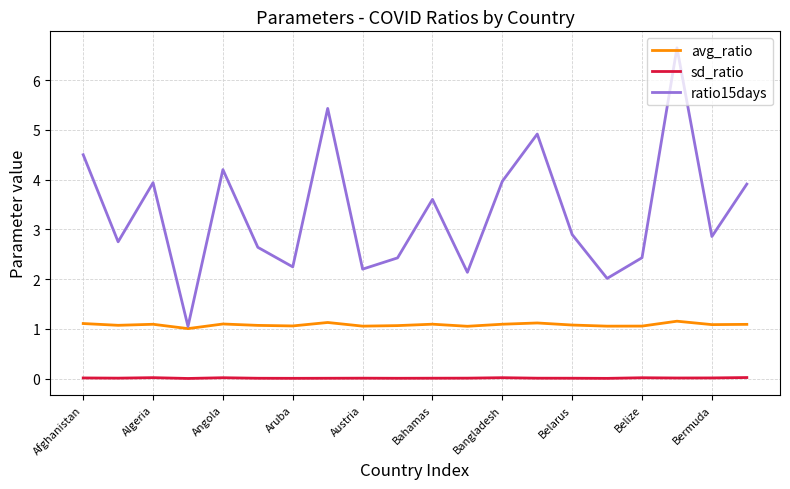

What is the sum of all ratio15days values?

66.7